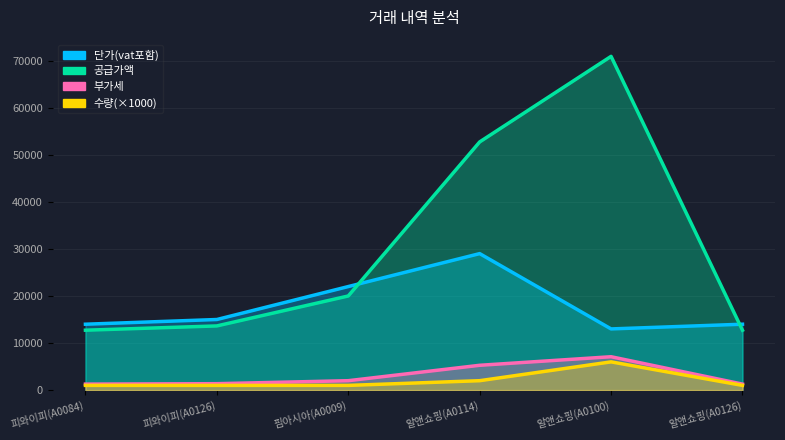

What is the difference between the 단가(vat포함) values at 알앤쇼핑(A0126) and 핌아시아(A0009)?

8000